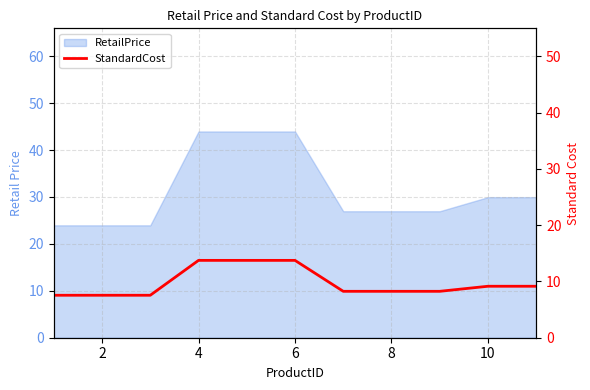

How many lines are shown in the chart?

1